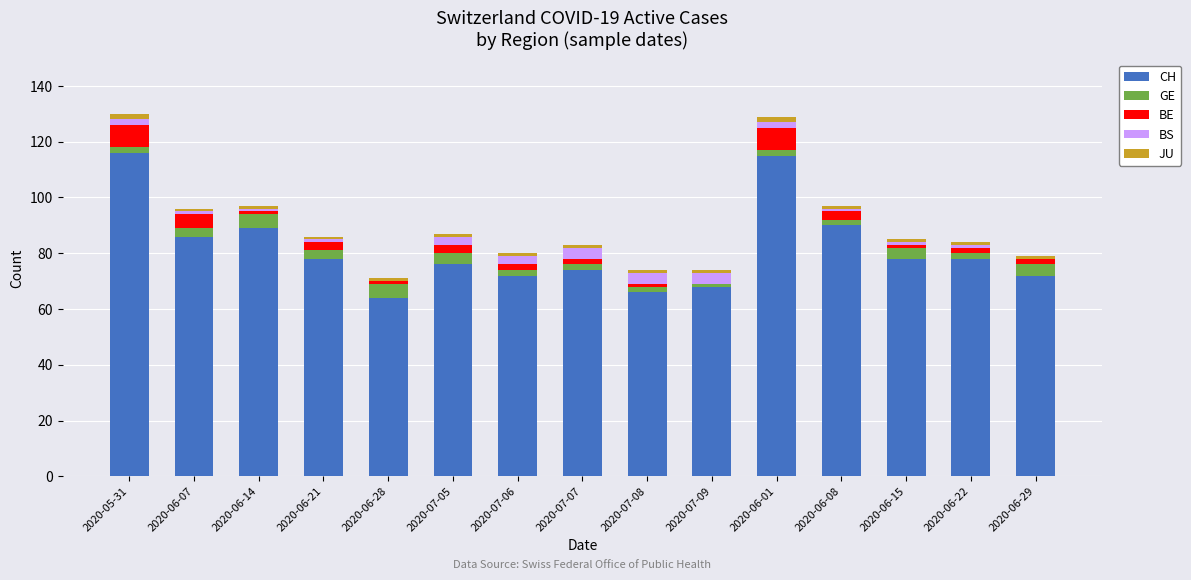

Is it true that CH equals 68 at 2020-07-09?

True